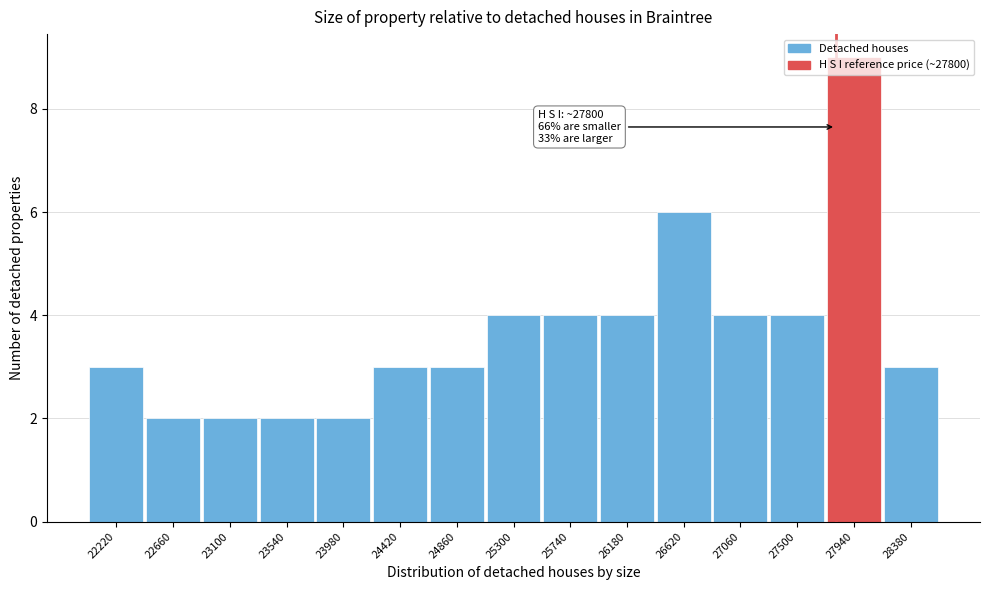

Over which range of the x-axis is the bar tallest?

27720 to 28160